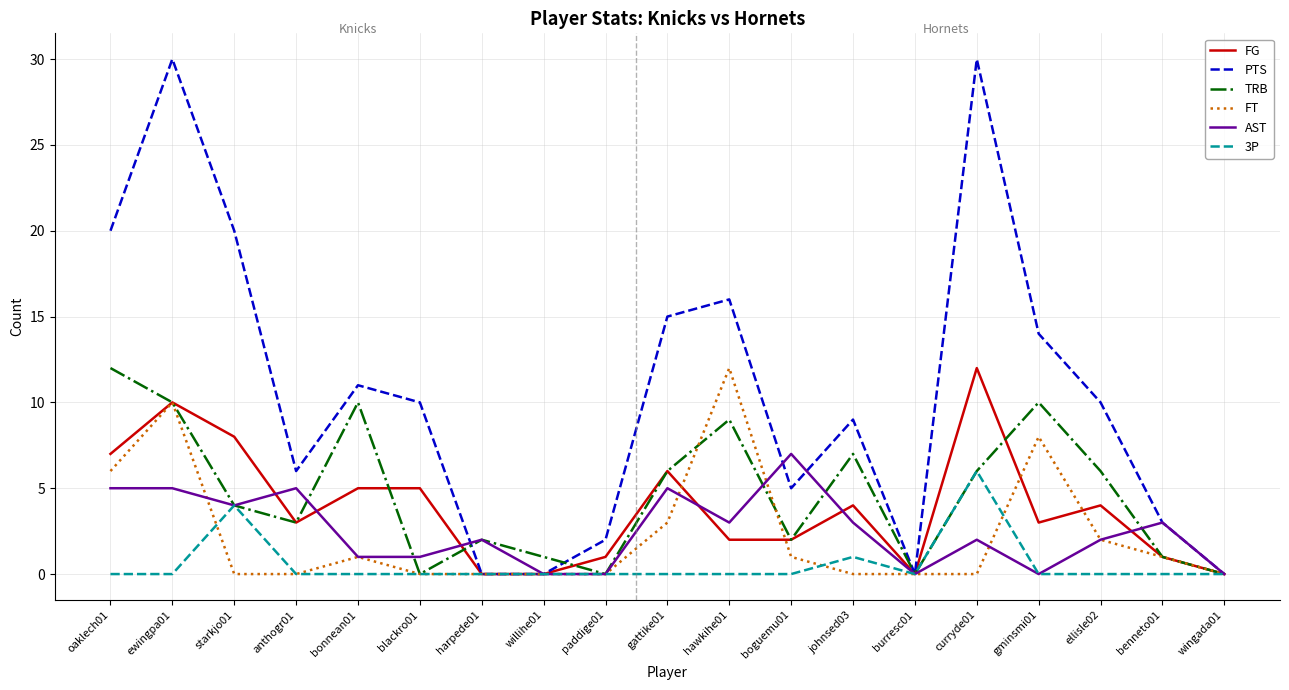

What is the average value of the PTS series?

11